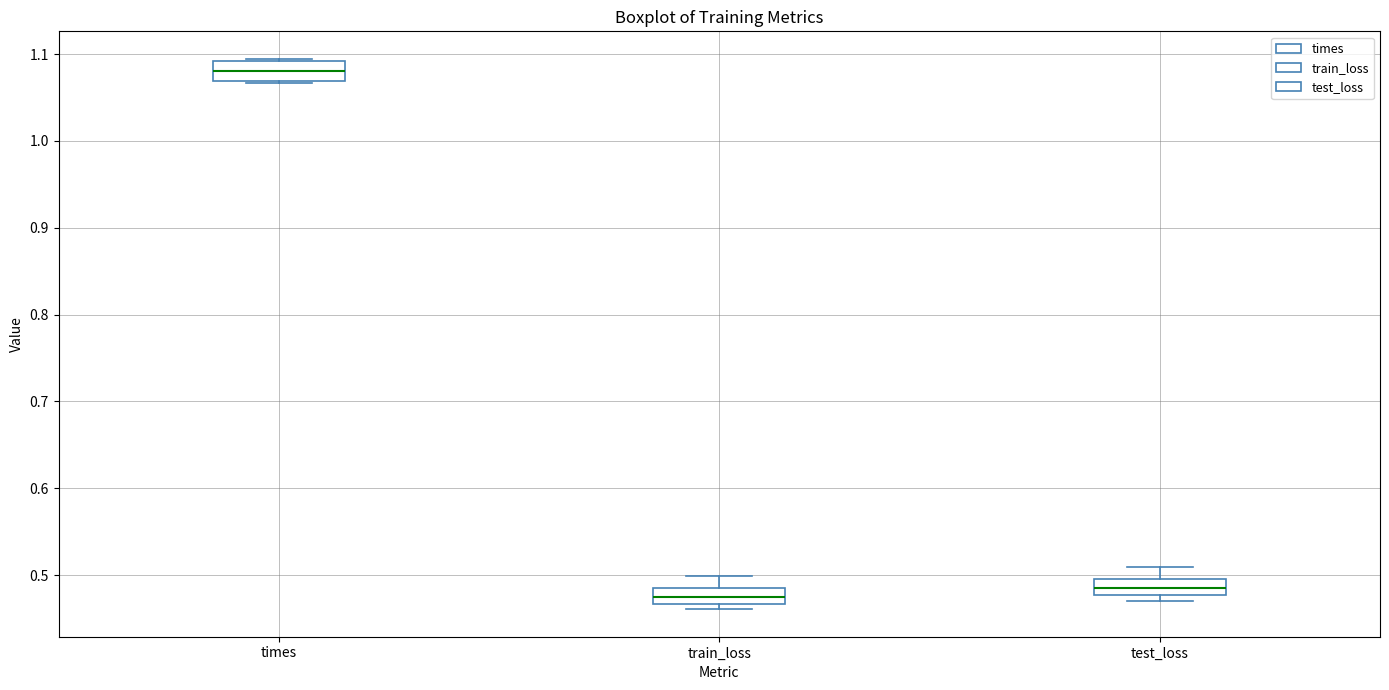

Where is the lower edge of the box for test_loss on the y-axis? The values are not printed on the chart, so give them approximately, as read against the axis.

0.48